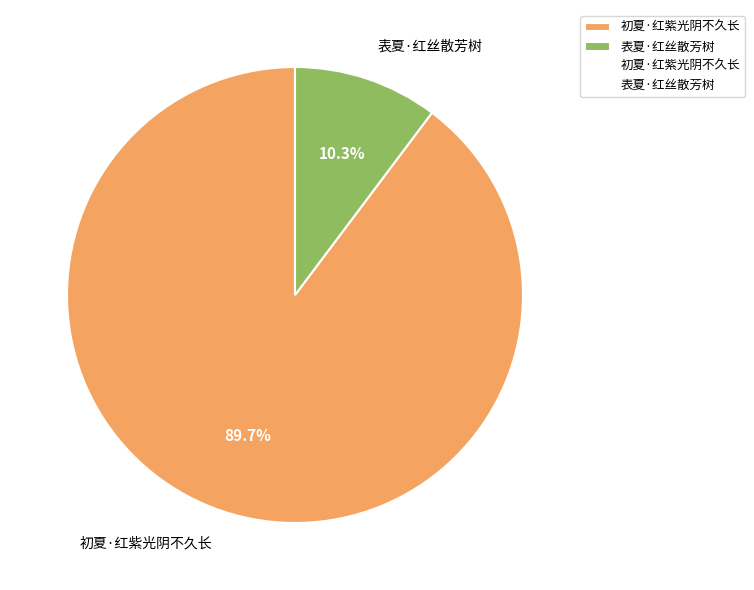

To the nearest percent, what percentage of the pie is 初夏·红紫光阴不久长?

90%